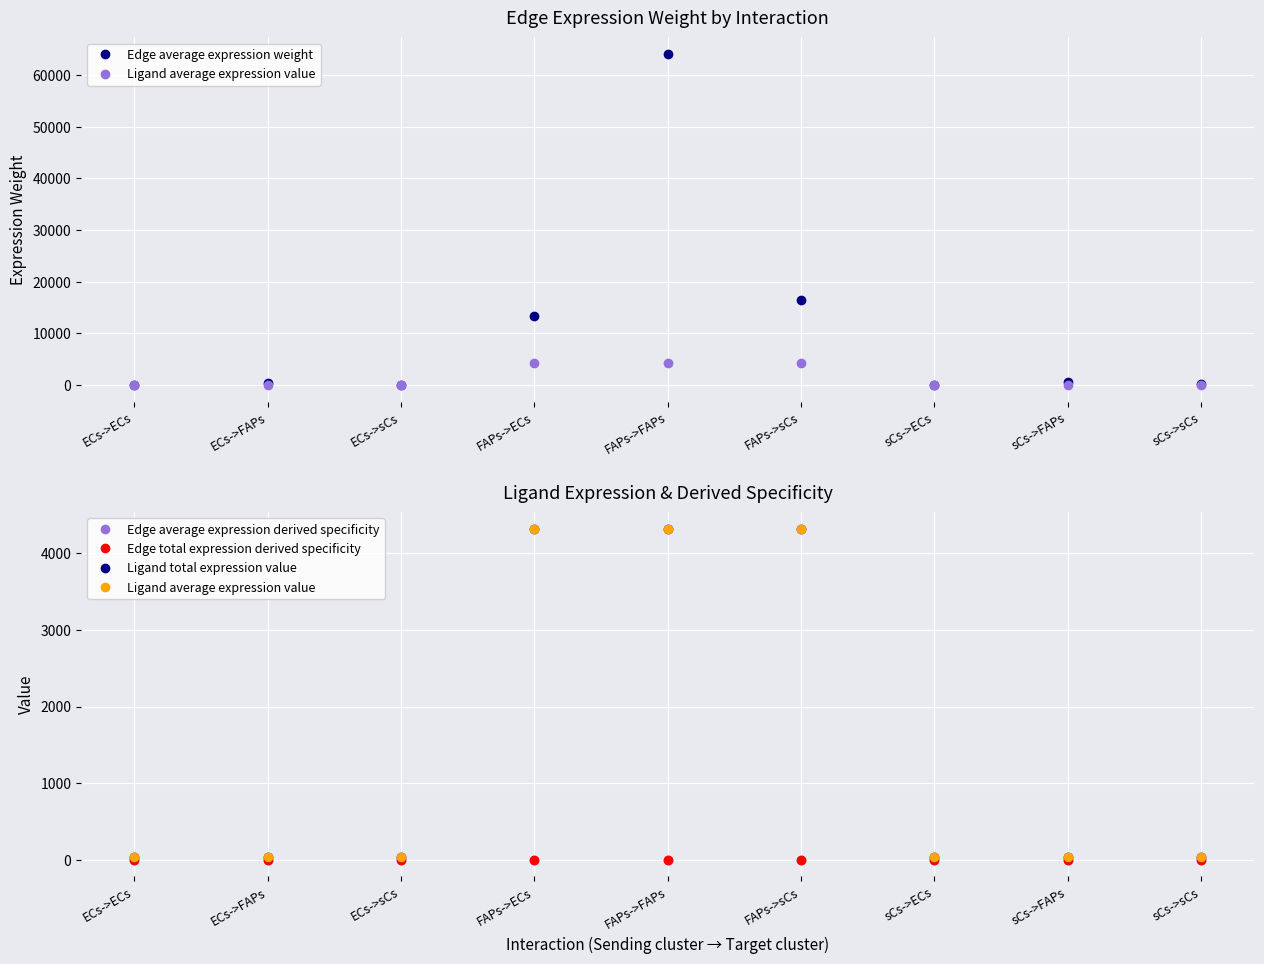

What is the difference between the Edge total expression derived specificity values at FAPs->ECs and sCs->sCs?

0.1